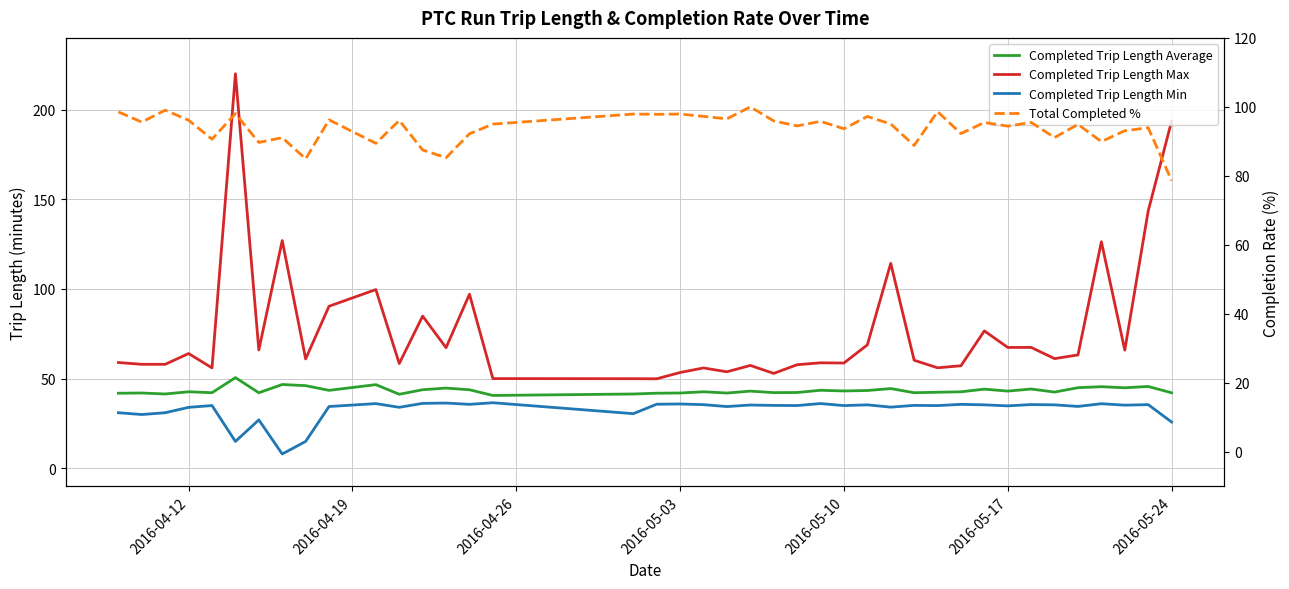

True or false: Completed Trip Length Max and Completed Trip Length Average intersect in this chart.

False